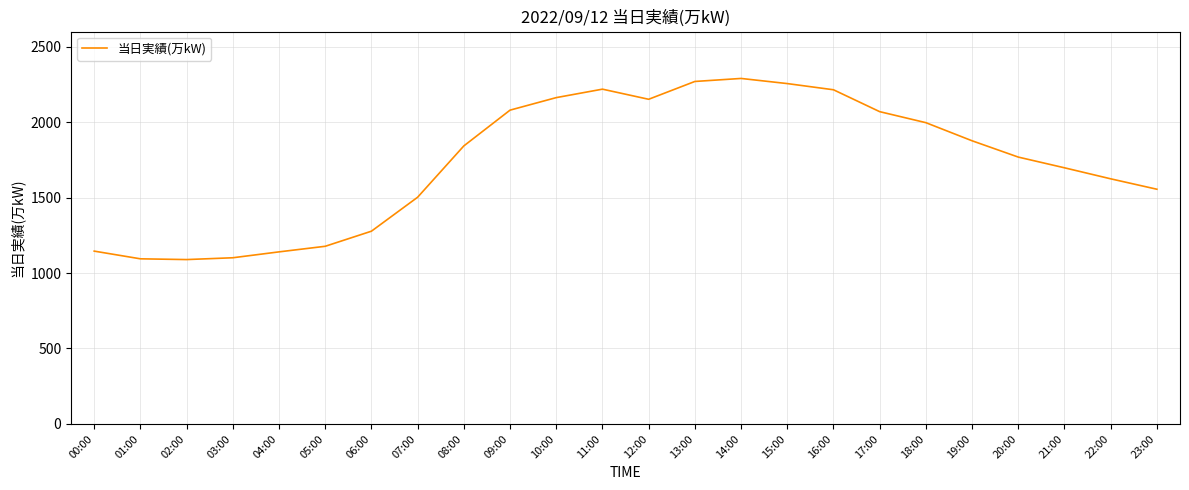

At which label is the value closest to 1689?

21:00